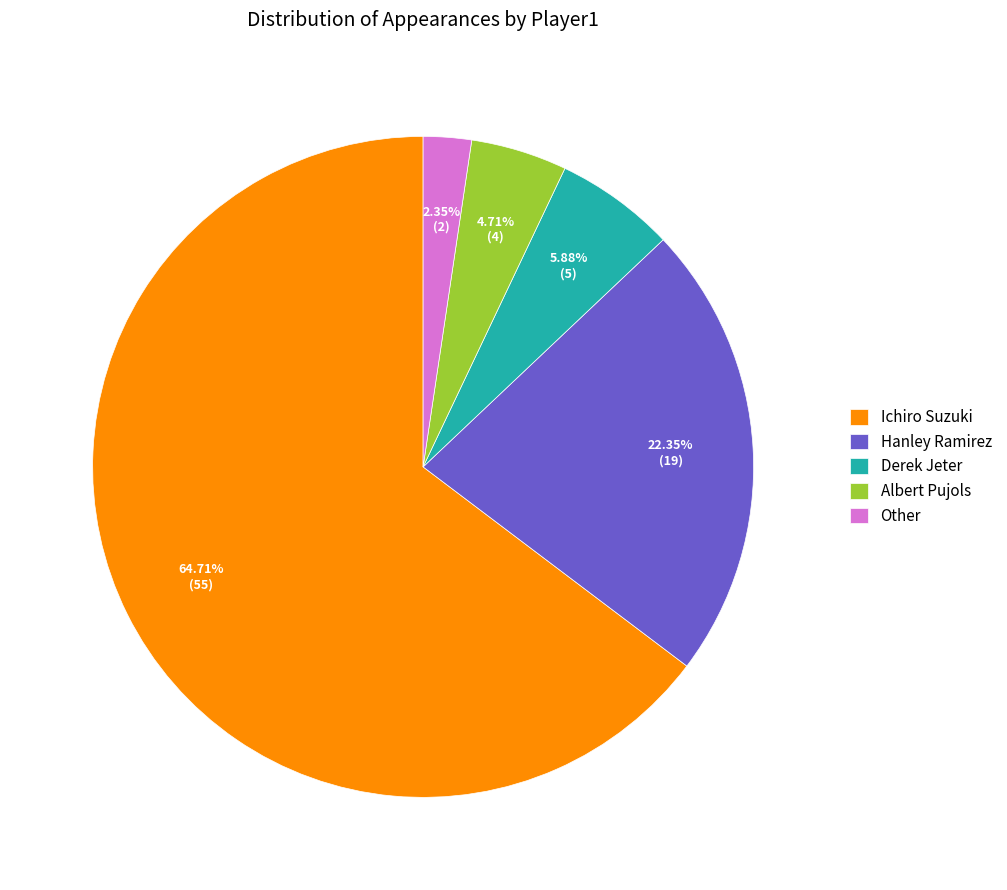

Is it true that Other is 2% of the pie?

True